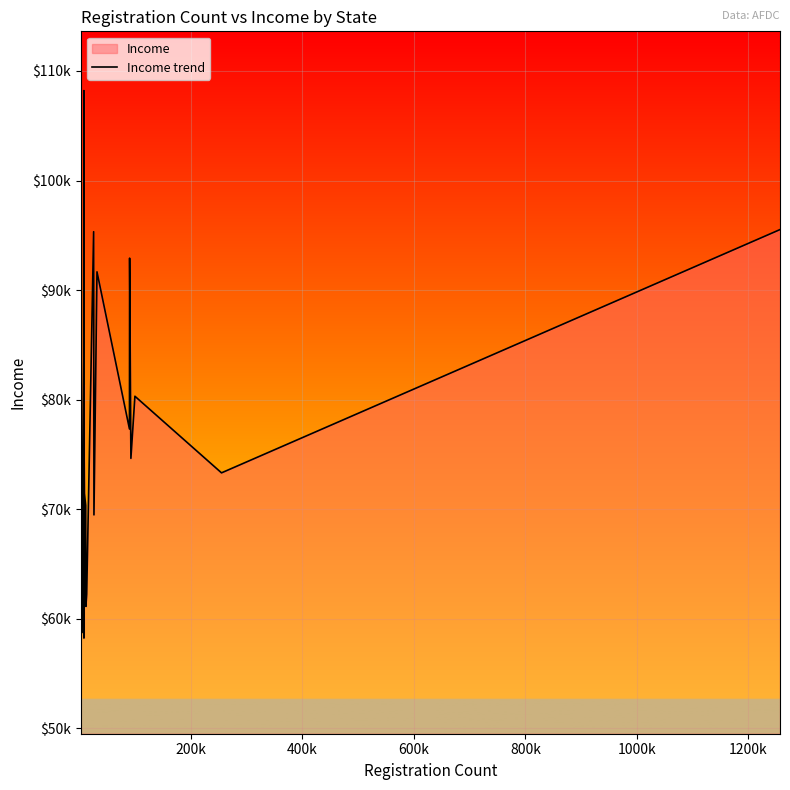

How many data points does each series have?

20